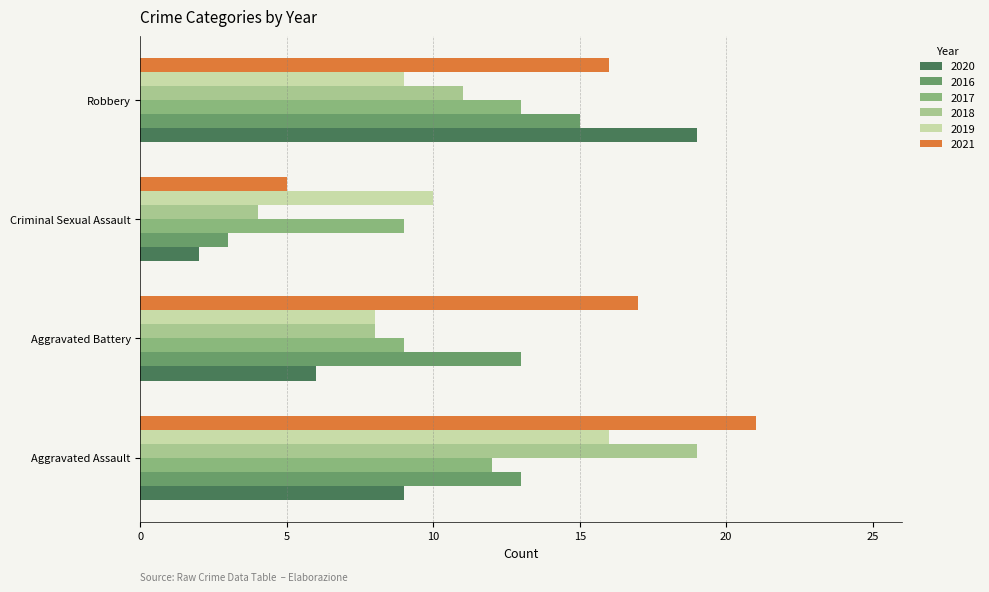

How many data points does each series have?

4